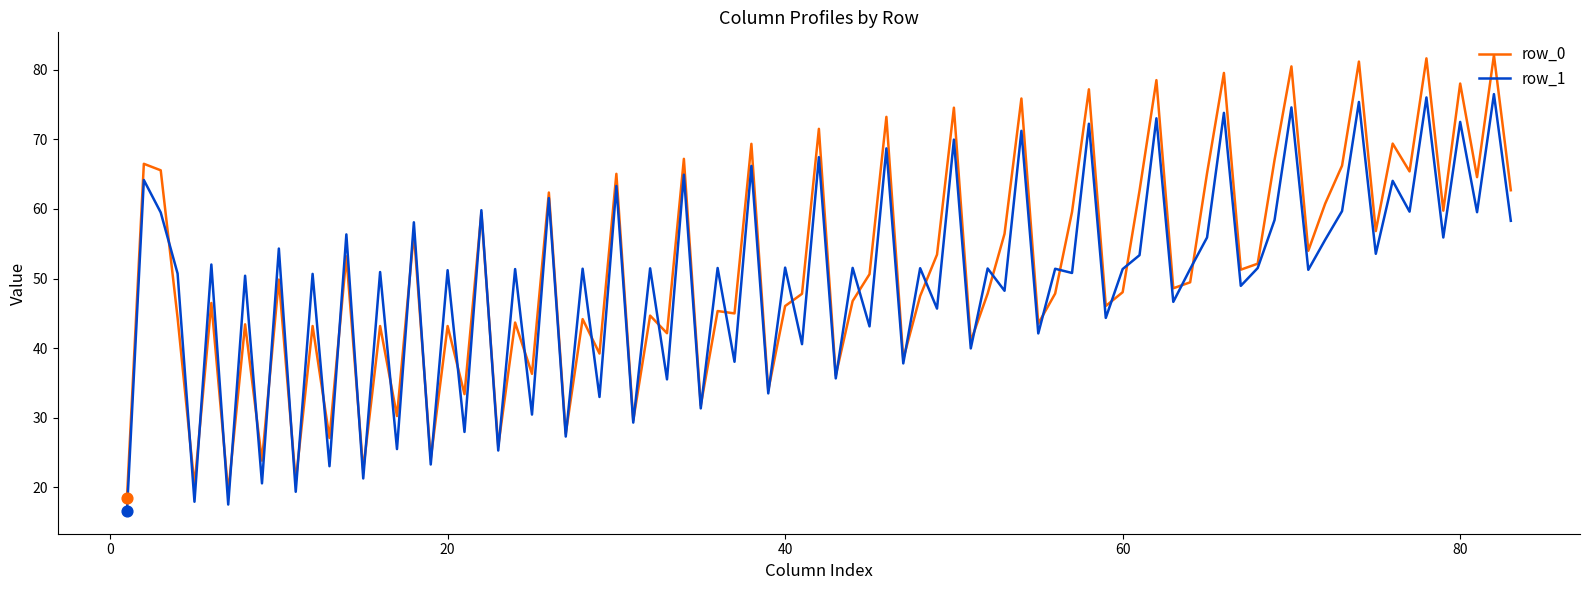

Which series has the largest range (max minus min)?

row_0